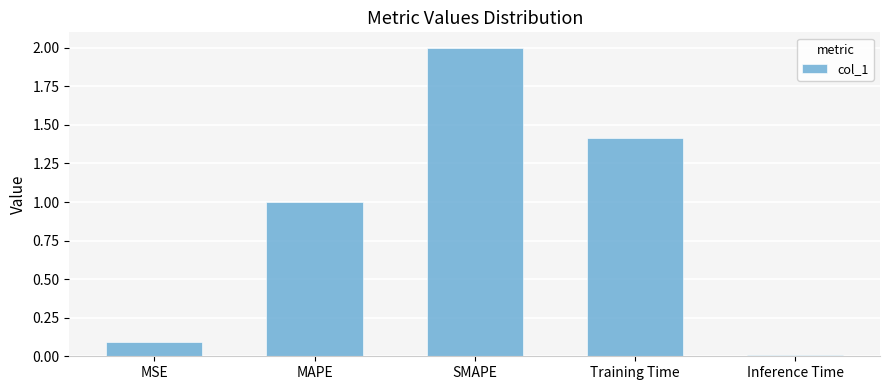

True or false: the data shows 1.4 at Training Time.

True